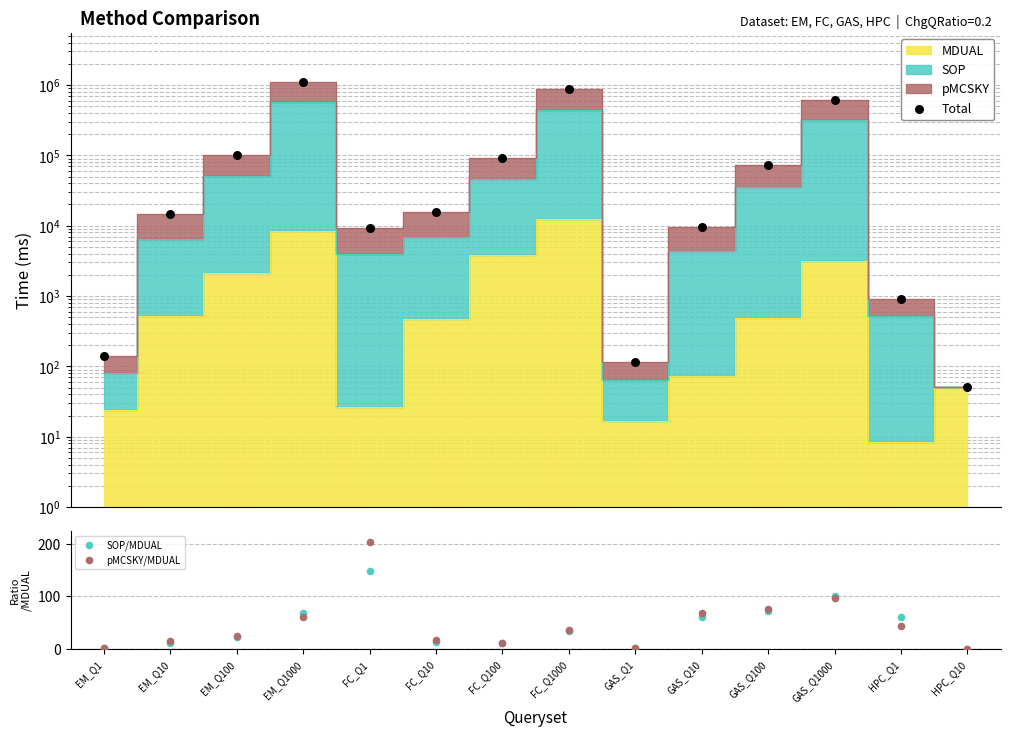

Is the value of pMCSKY/MDUAL at FC_Q1000 greater than the value of SOP/MDUAL at HPC_Q1?

No